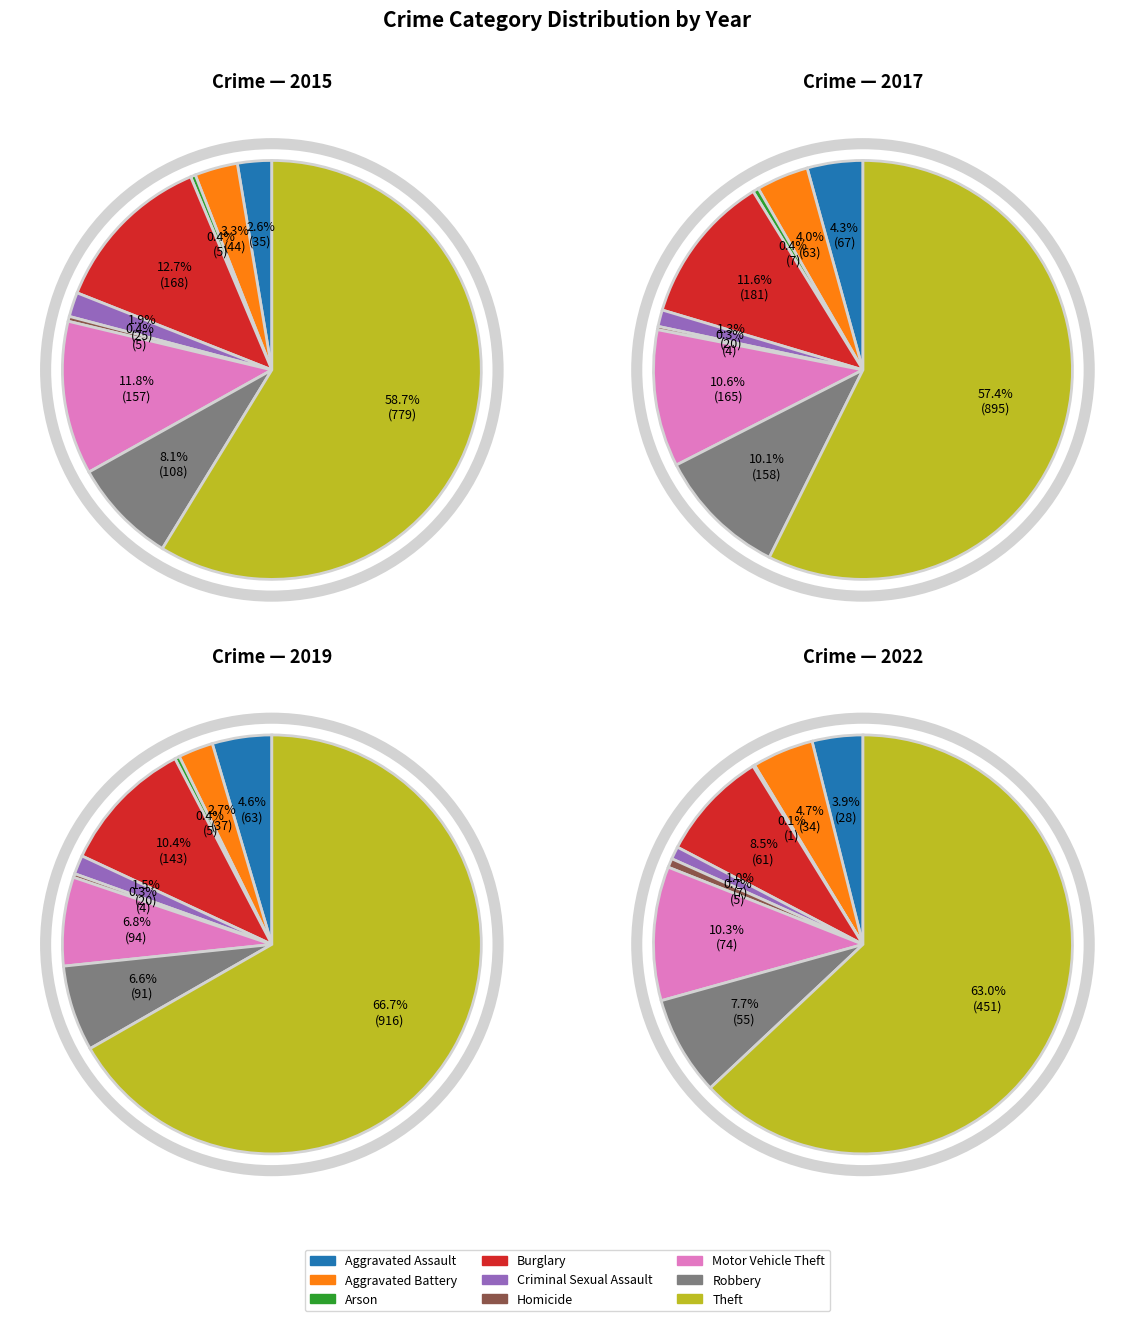

Which series has the widest spread of values?

2019